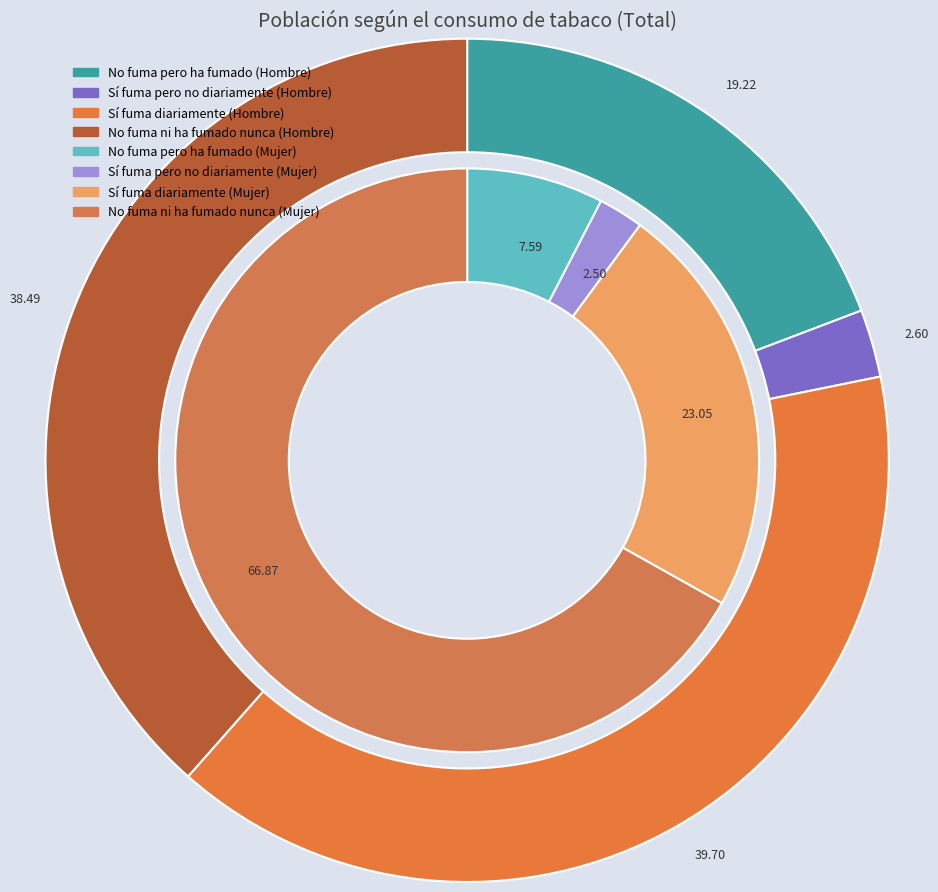

What is the largest slice in the pie chart?

No fuma ni ha fumado nunca